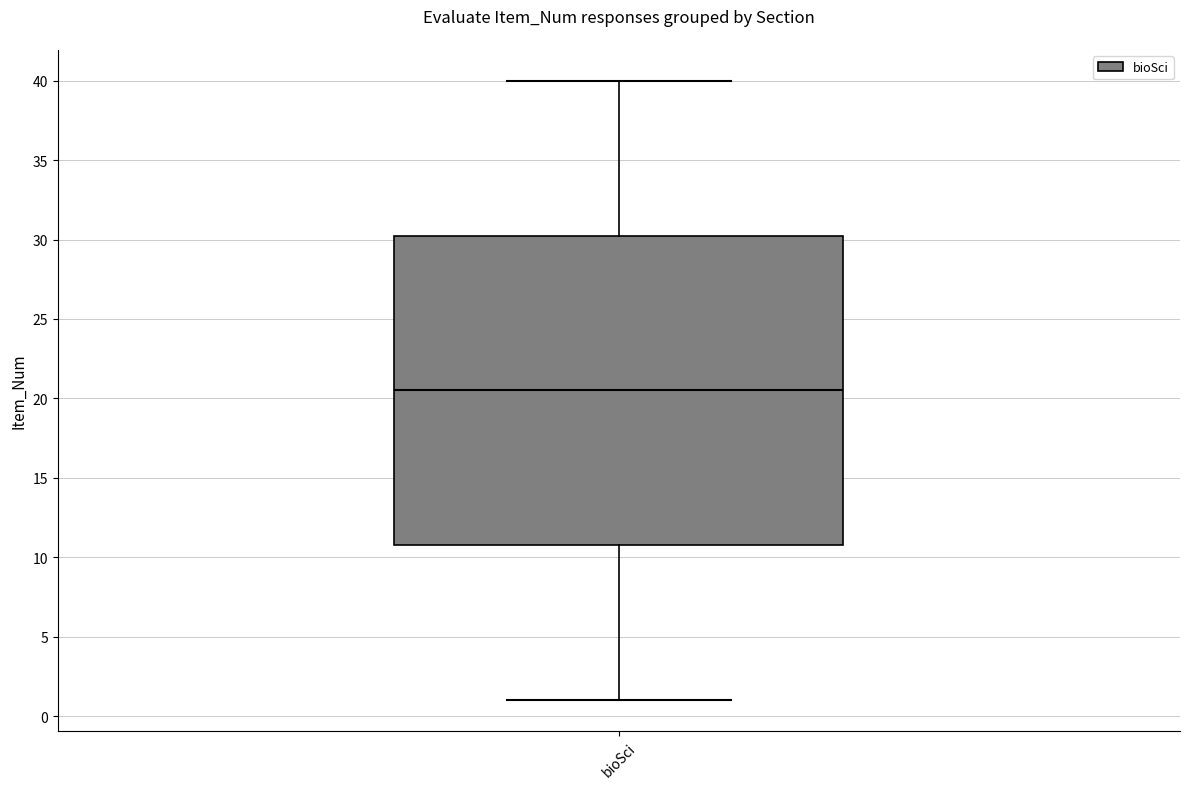

Read this box plot against the y-axis: the position of the median line, the range covered by the box, and the ends of both whiskers. The values are not printed on the chart, so give them approximately, as read against the axis.

median 20.5, box 11.0 to 30.5, whiskers 1.0 to 40.0